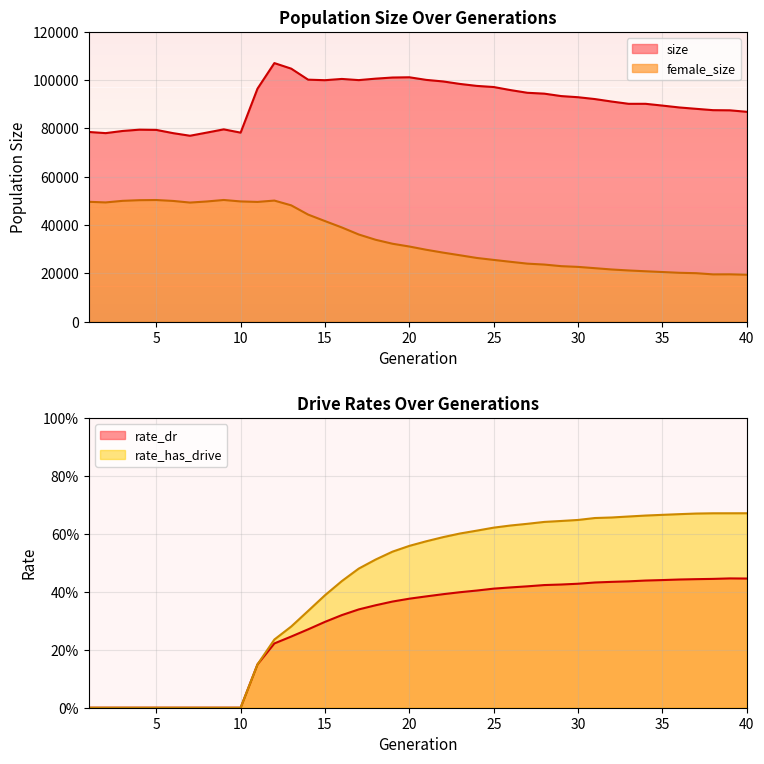

Which has a higher value, 4 or 24?

24